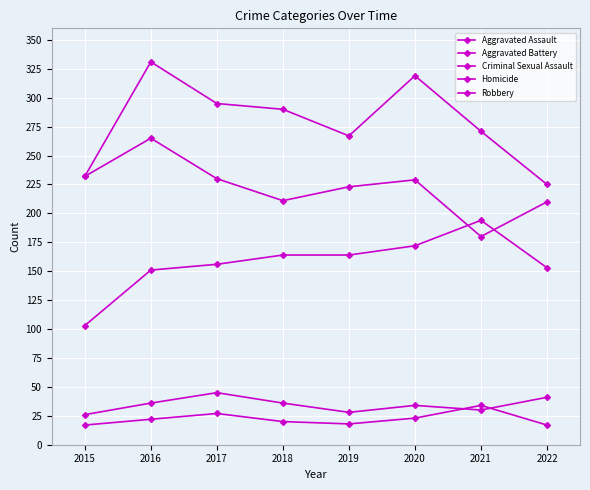

At which category is the sum across all series the highest?

2016